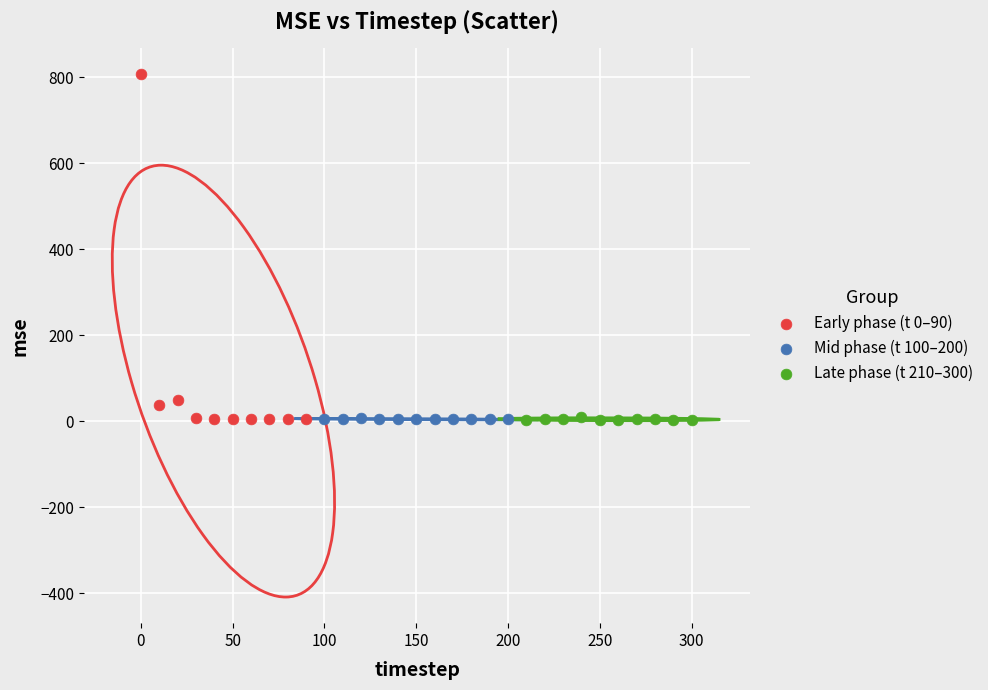

Which series has the widest spread of Y values?

Early phase (t 0–90)